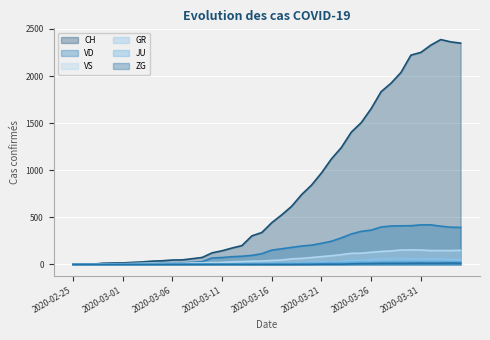

How many interior local valleys does the ZG series have?

1